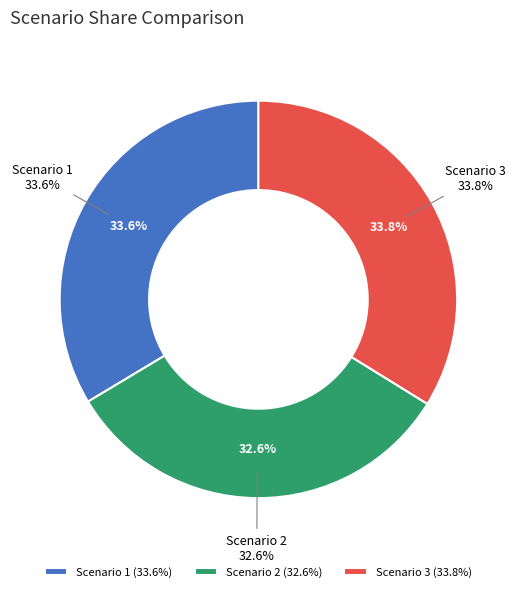

To the nearest percent, what portion does Scenario 1 represent?

34%